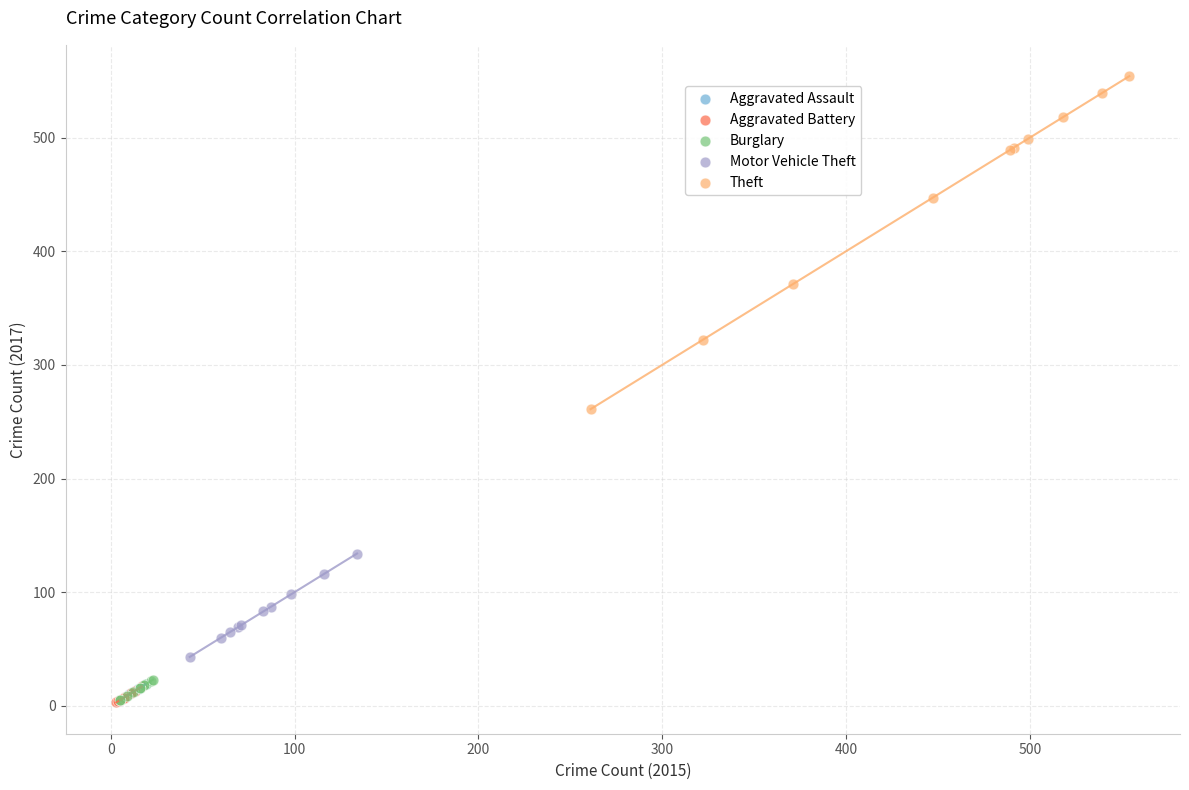

Which series has the largest Y range (max minus min)?

Theft